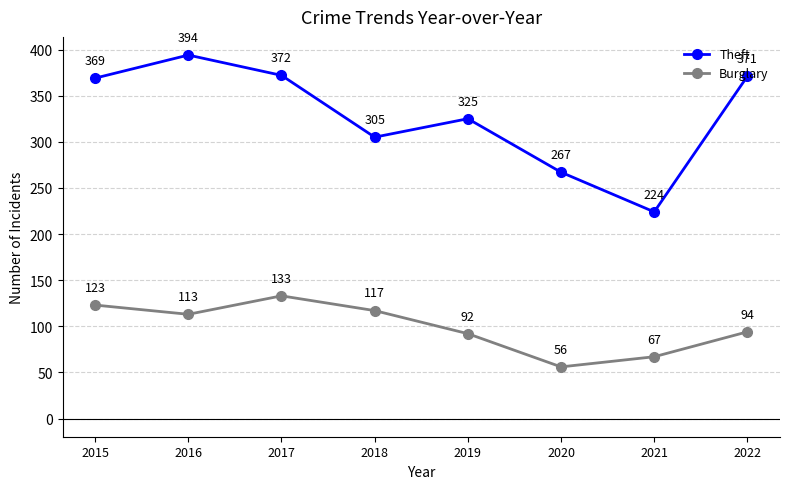

What is the highest value of the Burglary series?

133